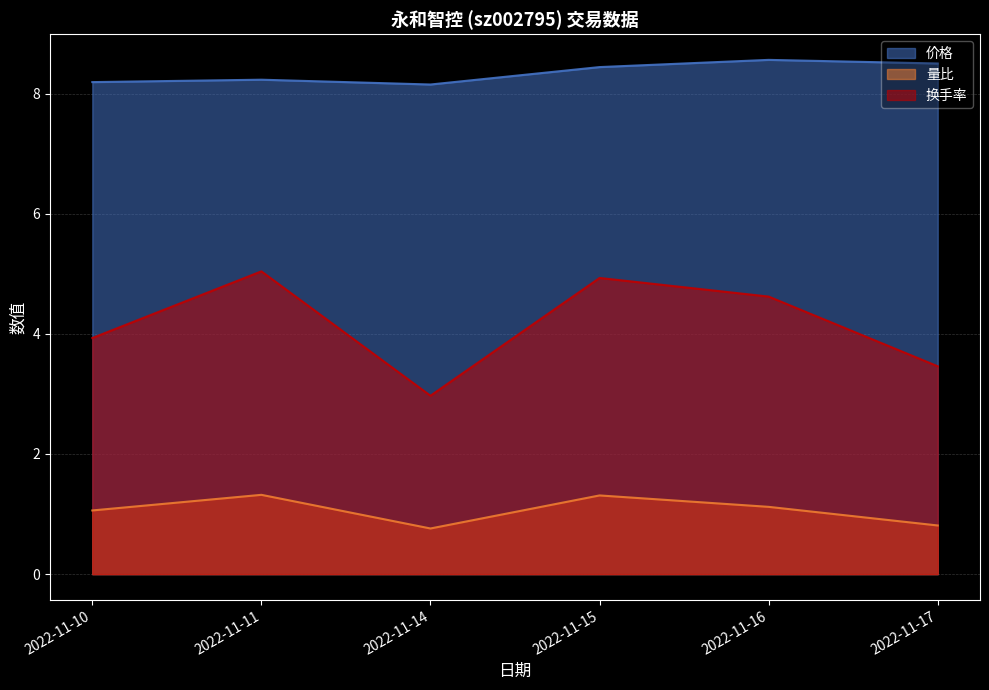

True or false: 换手率 has more than 1 interior local peaks.

True